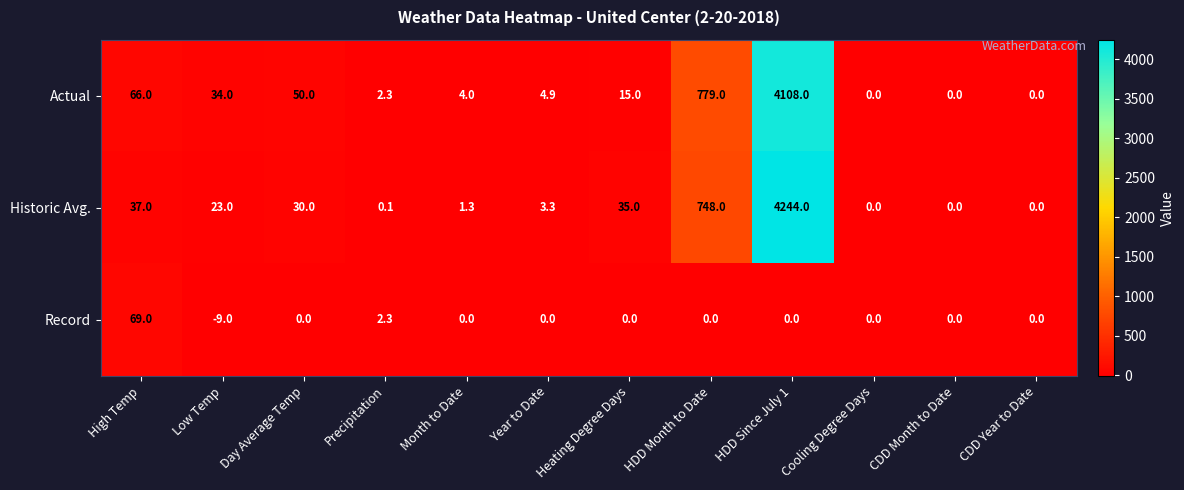

Which series has the largest range (max minus min)?

Historic Avg.